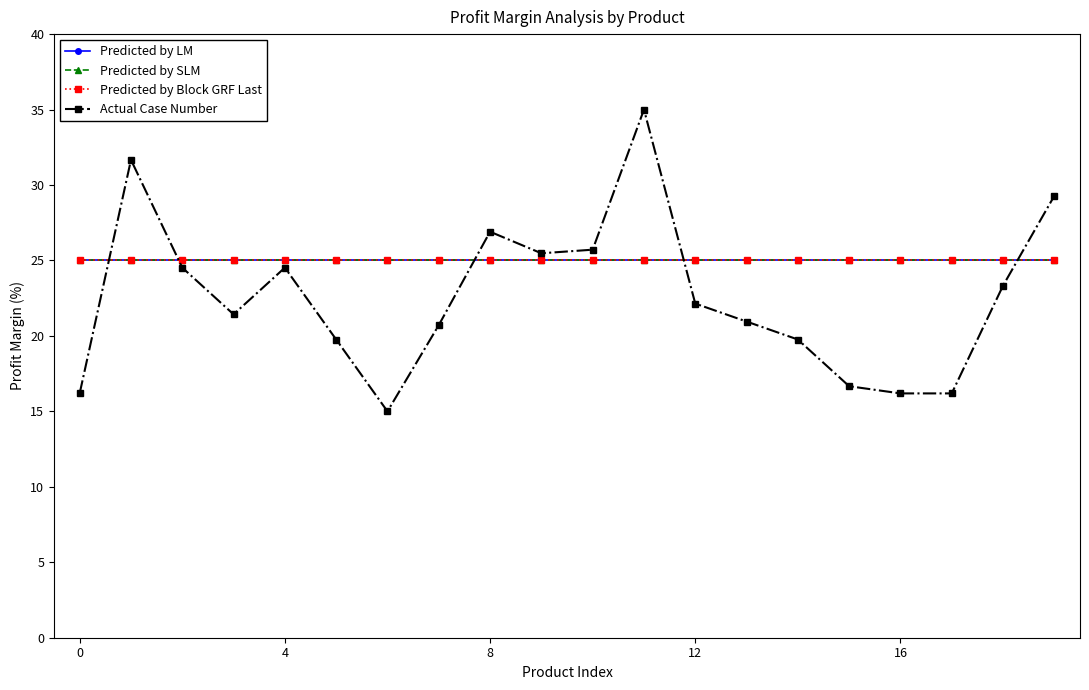

Reading left to right, transcribe all the data shown in this chart.

Predicted by LM: 25.0	25.0	25.0	25.0	25.0	25.0	25.0	25.0	25.0	25.0	25.0	25.0	25.0	25.0	25.0	25.0	25.0	25.0	25.0	25.0
Predicted by SLM: 25.0	25.0	25.0	25.0	25.0	25.0	25.0	25.0	25.0	25.0	25.0	25.0	25.0	25.0	25.0	25.0	25.0	25.0	25.0	25.0
Predicted by Block GRF Last: 25.0	25.0	25.0	25.0	25.0	25.0	25.0	25.0	25.0	25.0	25.0	25.0	25.0	25.0	25.0	25.0	25.0	25.0	25.0	25.0
Actual Case Number: 16.2	31.7	24.5	21.4	24.5	19.8	15.0	20.7	26.9	25.5	25.7	35.0	22.1	21.0	19.8	16.7	16.2	16.2	23.3	29.3